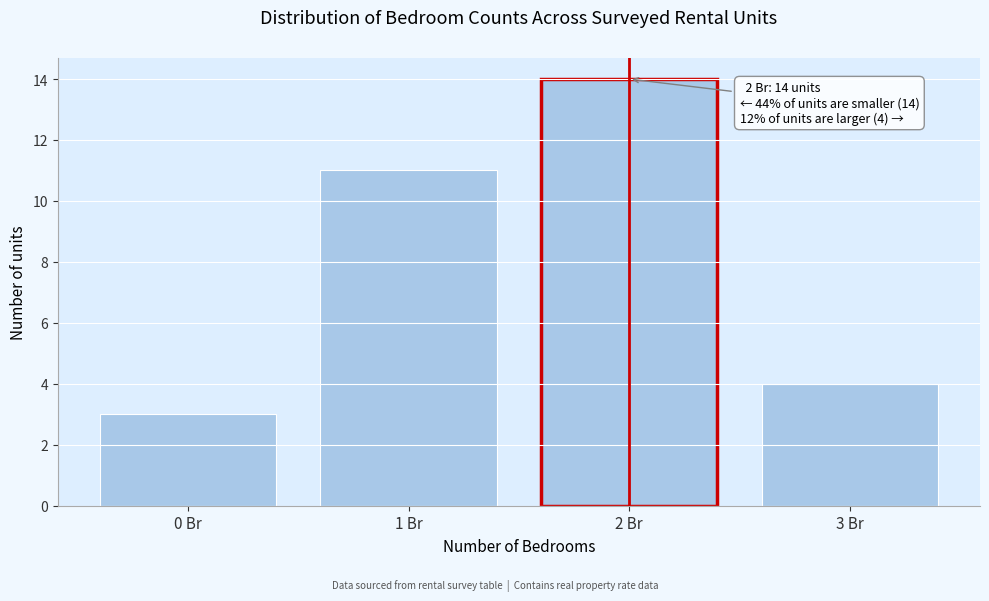

Over which range of the x-axis is the bar tallest?

1.5 to 2.5